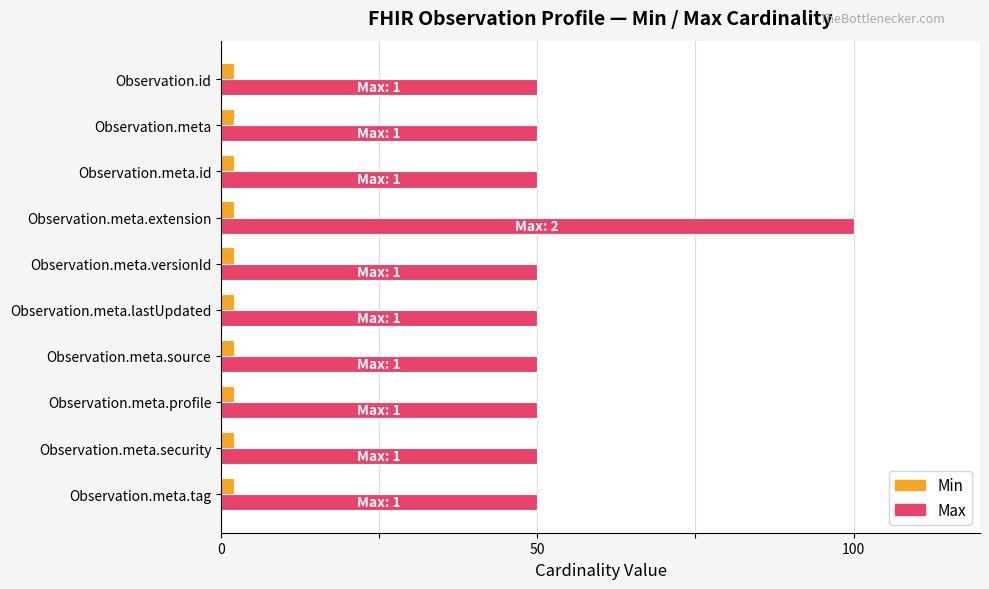

Which series has the widest spread of values?

Max